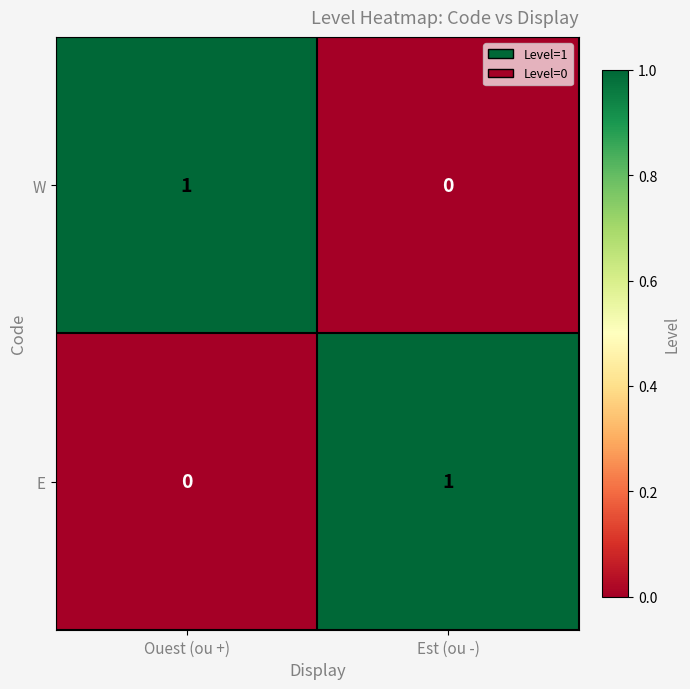

At which label is W closest to 0?

Est (ou -)